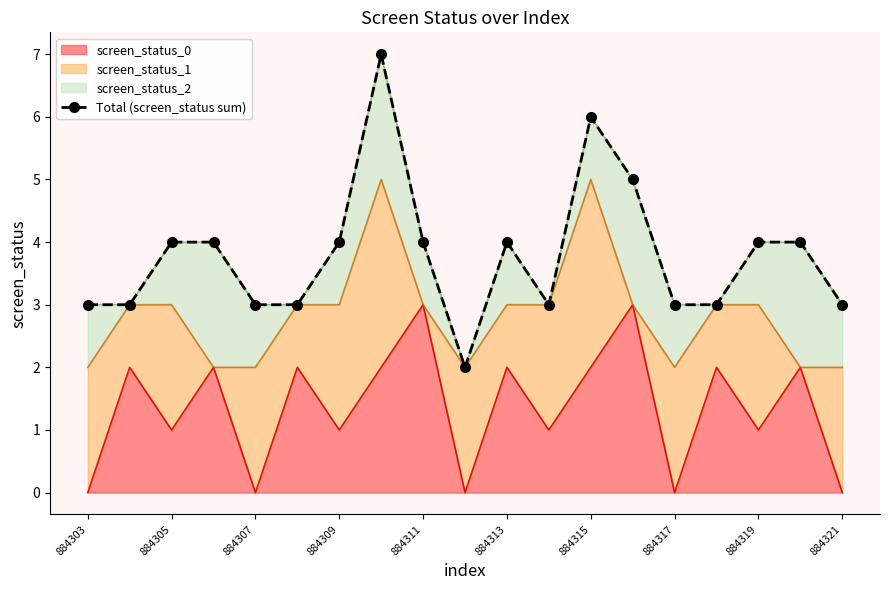

What is the sum of all values?

72